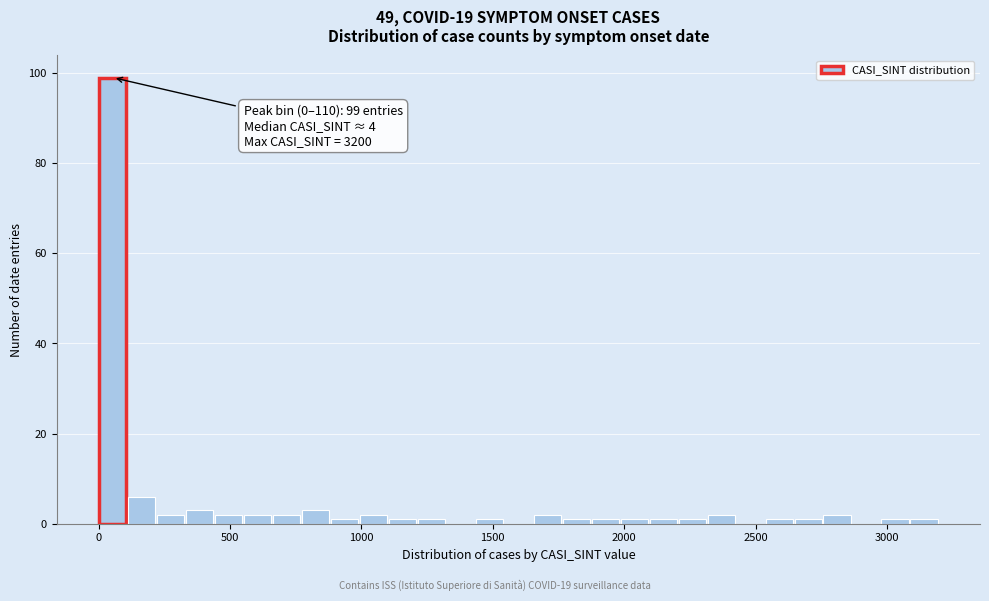

Around what value on the x-axis is the tallest bar? Give the approximate position of its centre, as read against the axis.

50